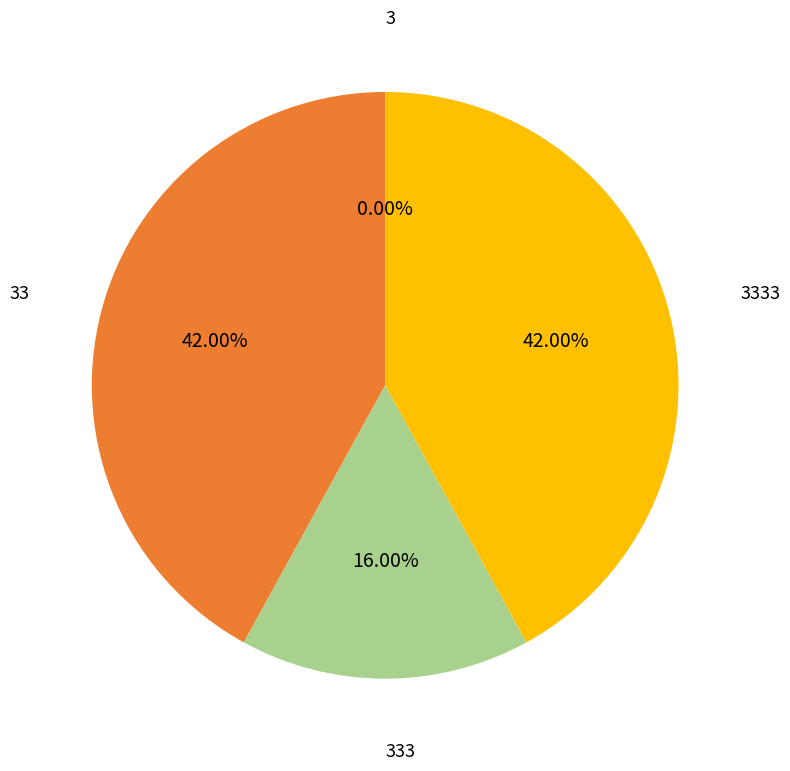

To the nearest percent, what portion does 3333 represent?

42%